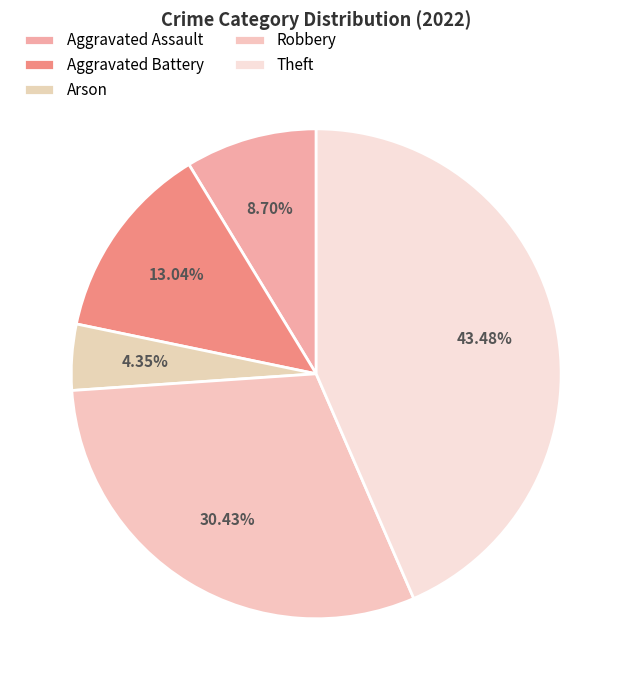

True or false: Aggravated Battery accounts for 27% of the total.

False